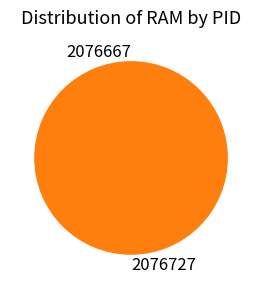

The 2076667 slice represents 0% of the pie. True or false?

True